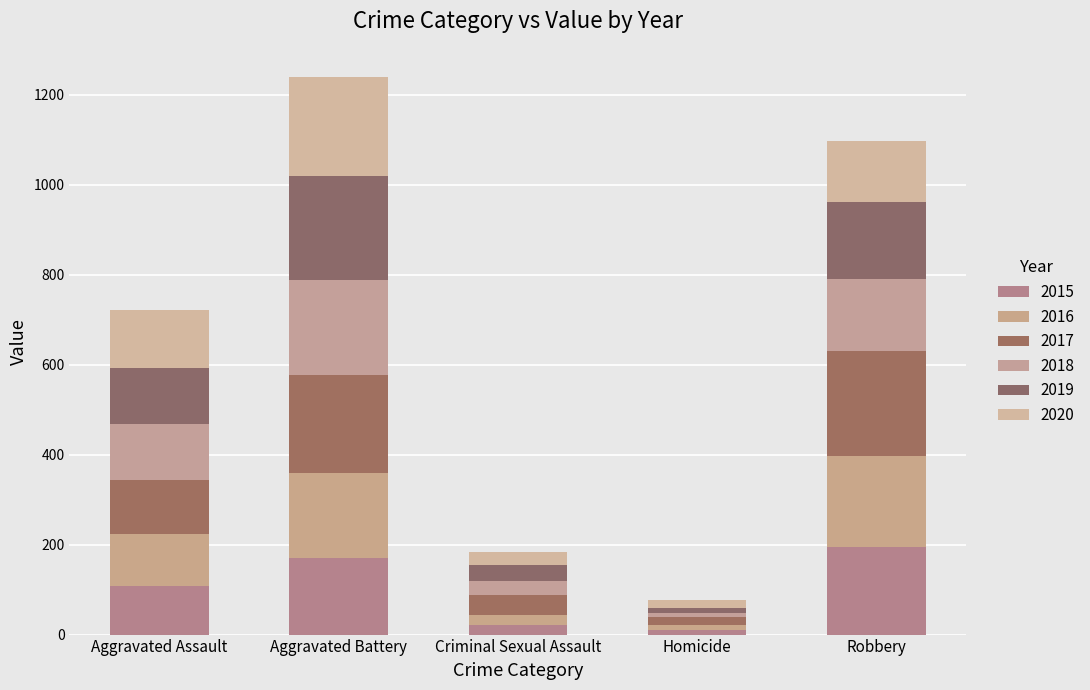

Rank the series at Criminal Sexual Assault from highest to lowest value.

2017, 2019, 2018, 2020, 2016, 2015